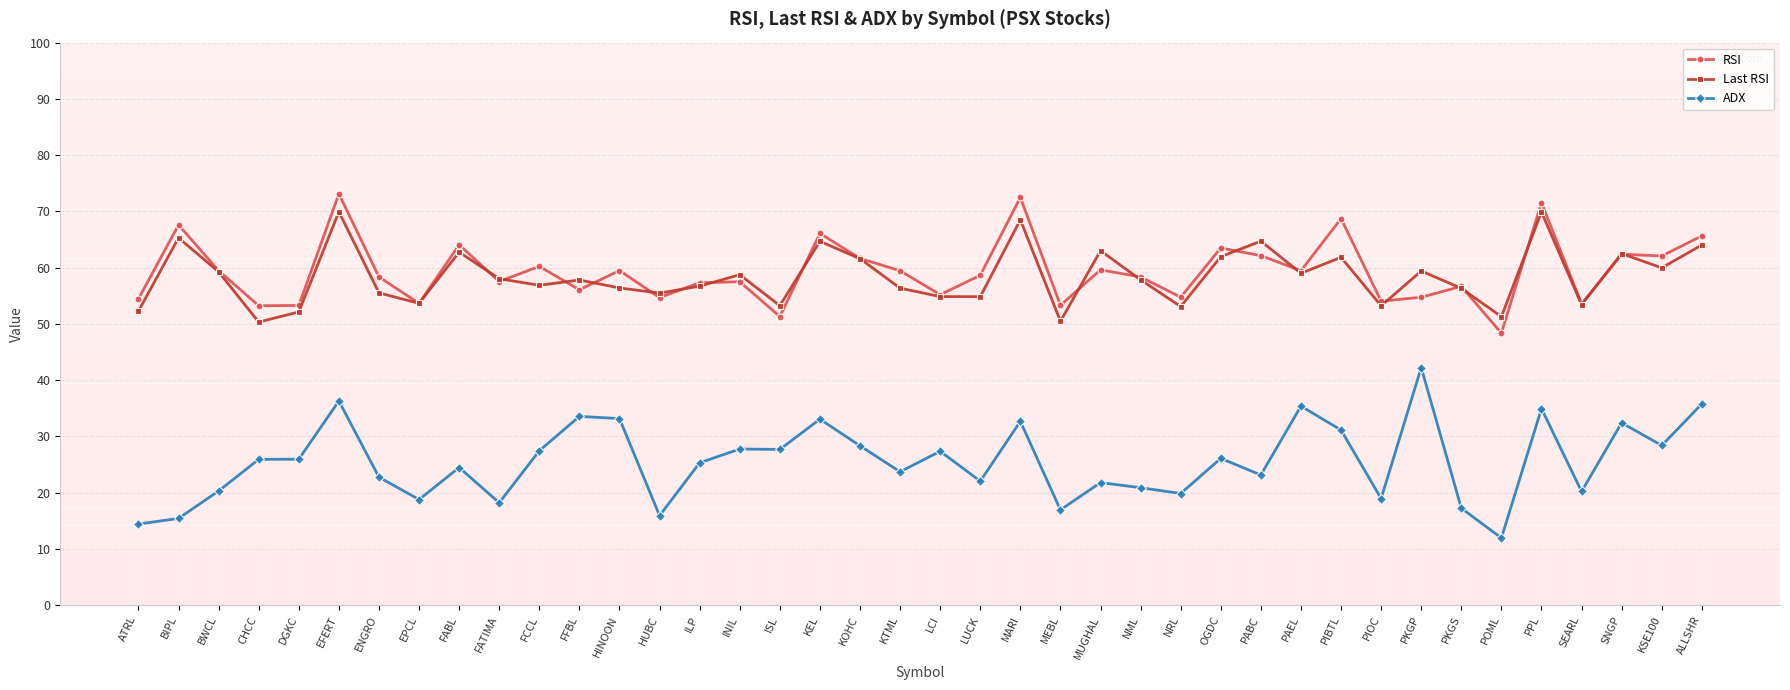

True or false: RSI has more than 0 interior local peaks.

True